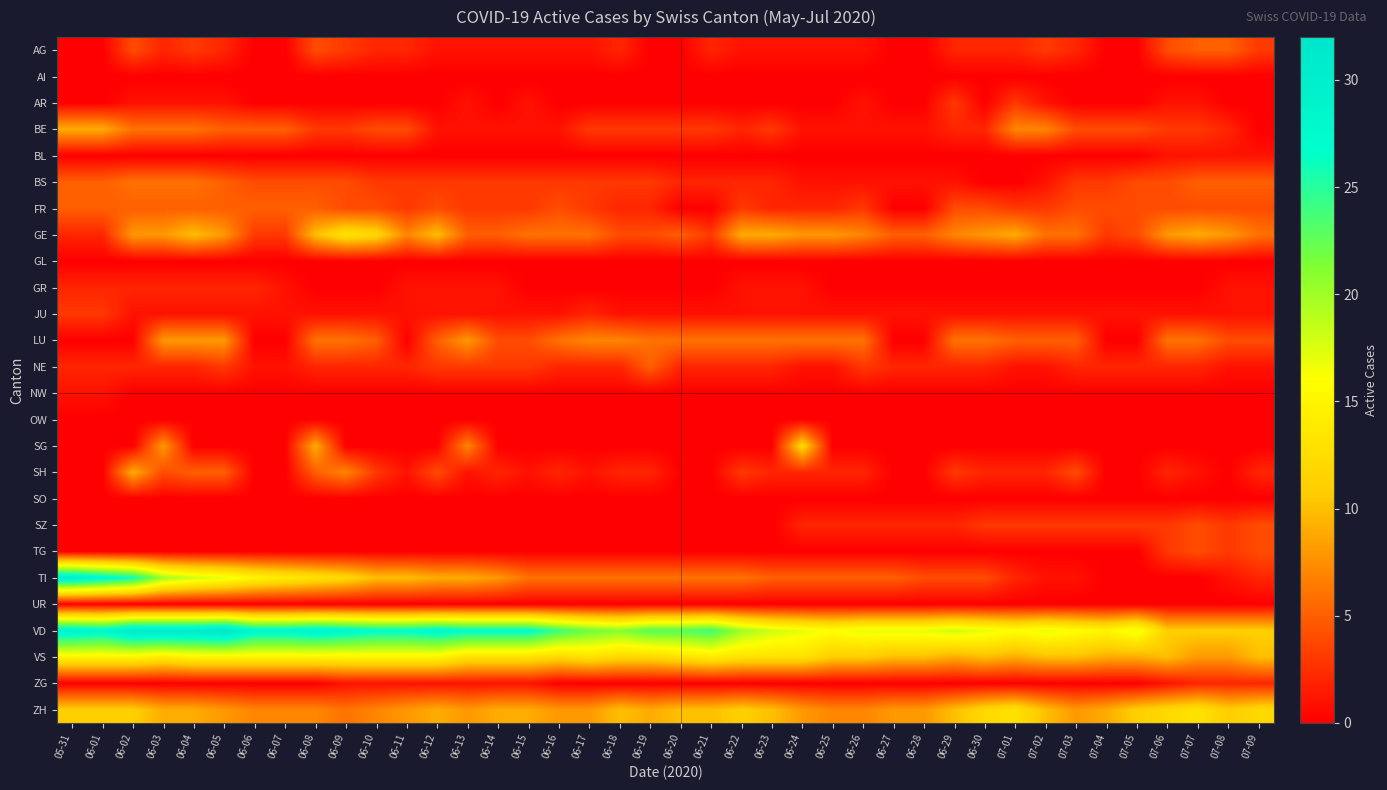

Between 06-02 and 06-08, which is larger?

06-02